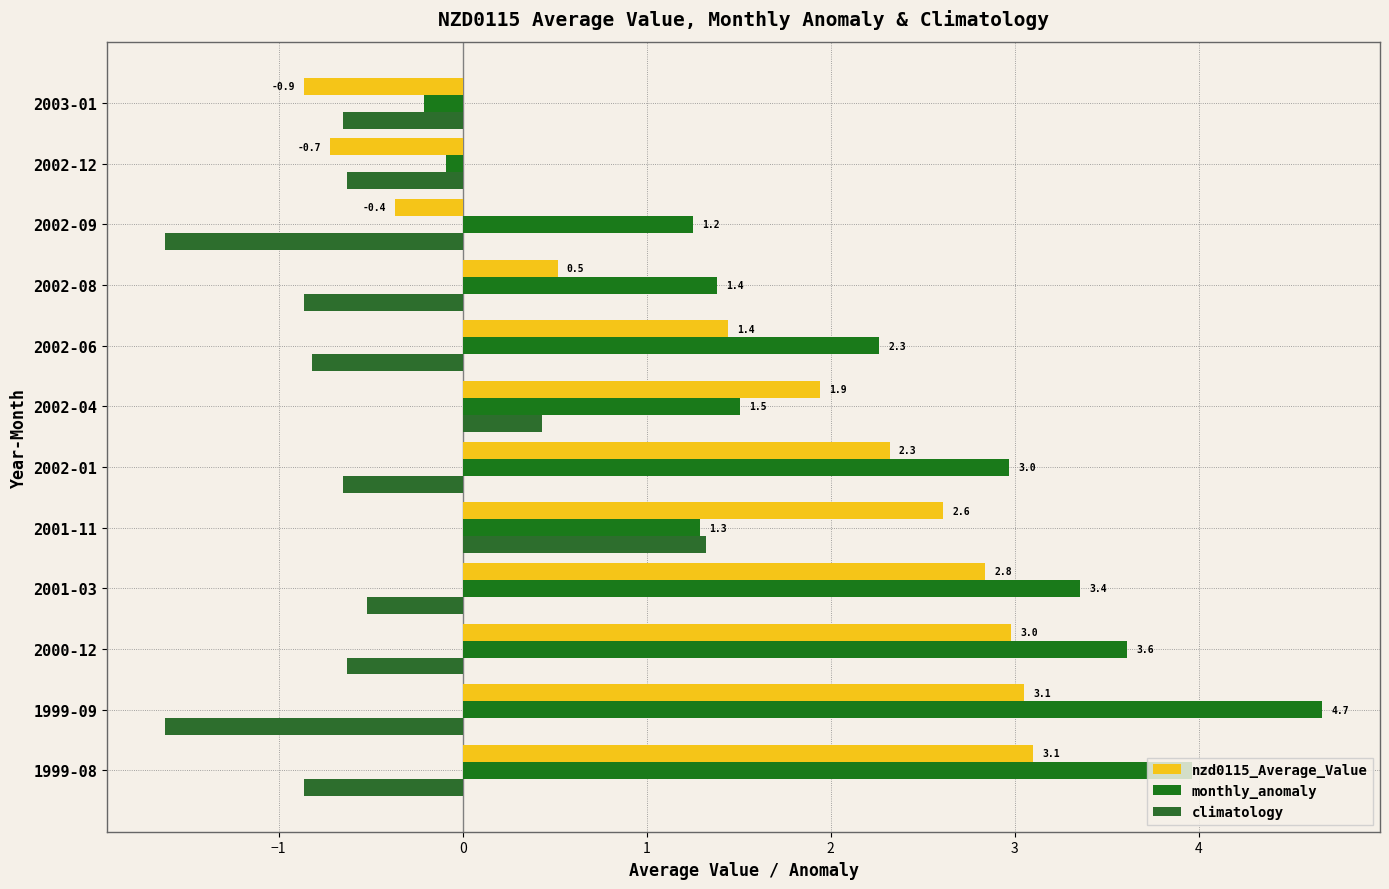

How many values in the climatology series exceed 0?

2